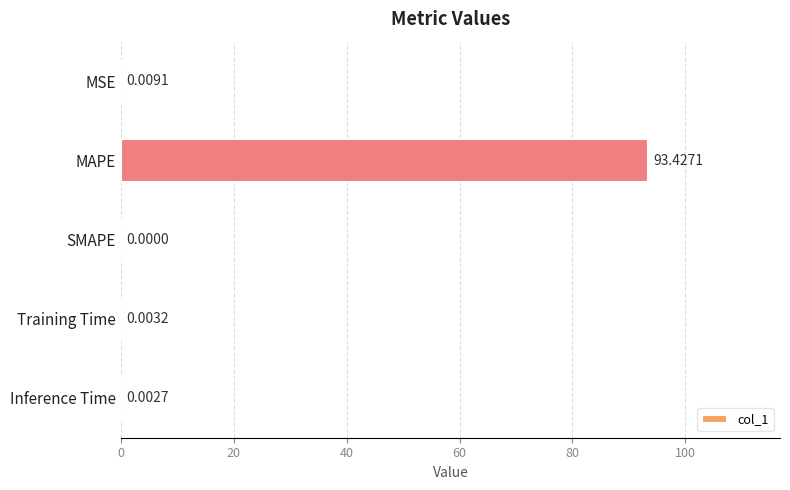

Are the bars horizontal?

Yes